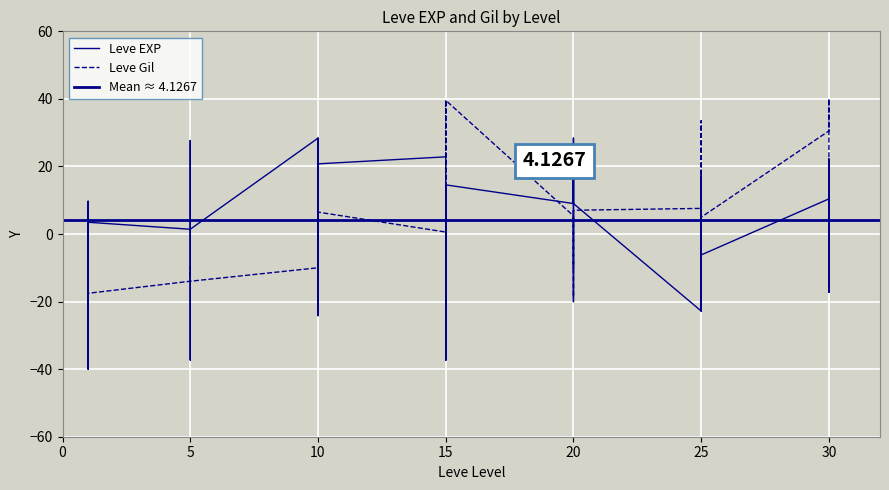

At 20, list the series in order from smallest to largest.

Leve Gil, Leve EXP